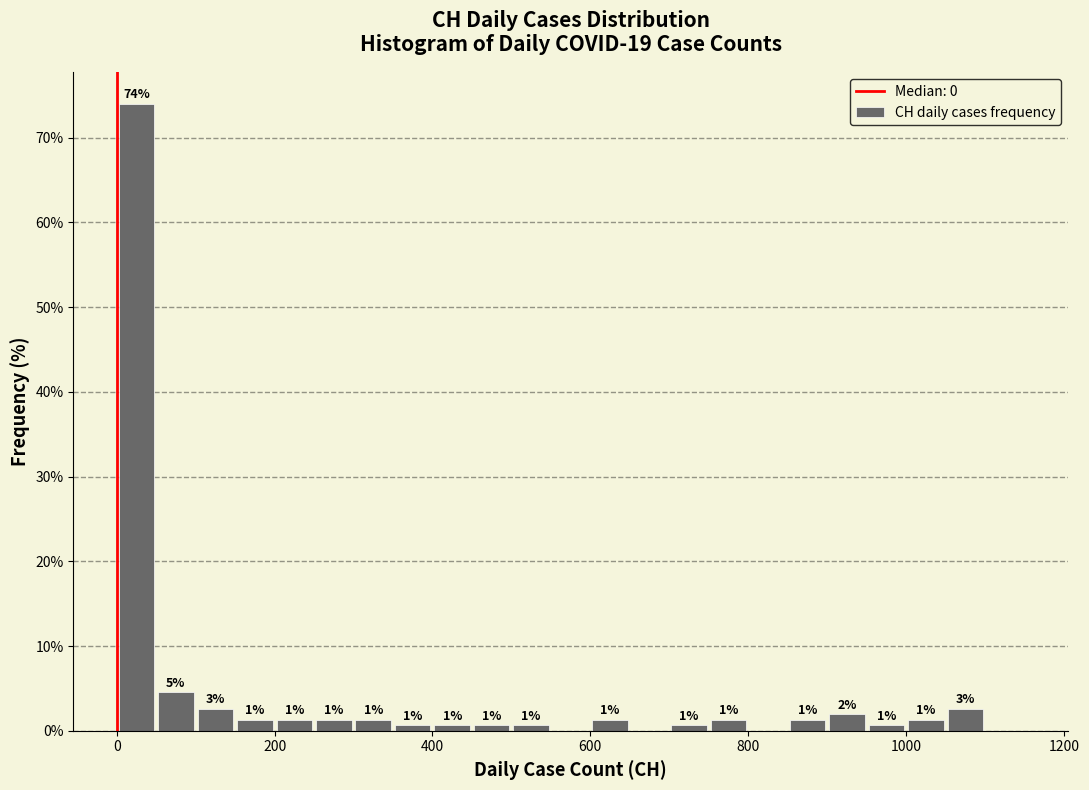

Around what value on the x-axis is the tallest bar? Give the approximate position of its centre, as read against the axis.

20